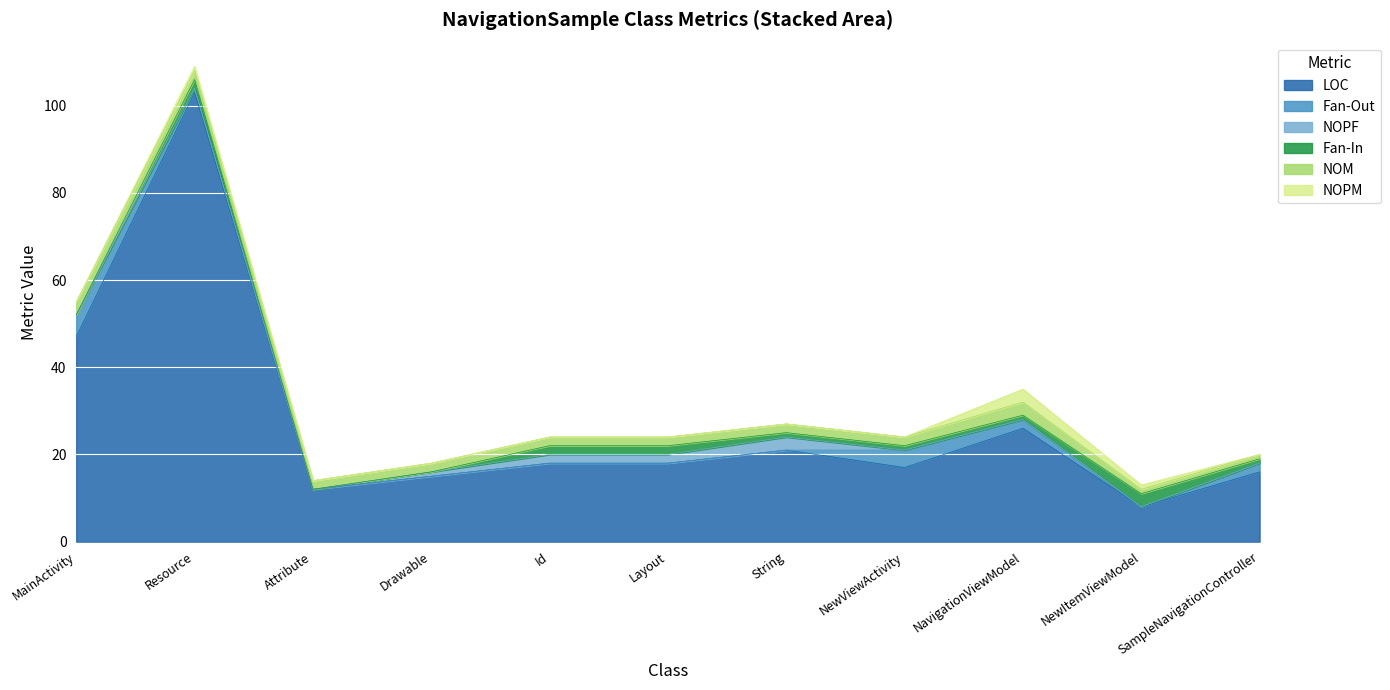

Reading left to right, what are all the values shown in this chart?

LOC: MainActivity=47	Resource=103	Attribute=12	Drawable=15	Id=18	Layout=18	String=21	NewViewActivity=17	NavigationViewModel=26	NewItemViewModel=8	SampleNavigationController=16
Fan-Out: MainActivity=5	Resource=1	Attribute=0	Drawable=0	Id=0	Layout=0	String=0	NewViewActivity=4	NavigationViewModel=2	NewItemViewModel=0	SampleNavigationController=2
NOPF: MainActivity=0	Resource=0	Attribute=0	Drawable=1	Id=2	Layout=2	String=3	NewViewActivity=0	NavigationViewModel=0	NewItemViewModel=0	SampleNavigationController=0
Fan-In: MainActivity=0	Resource=2	Attribute=0	Drawable=0	Id=2	Layout=2	String=1	NewViewActivity=1	NavigationViewModel=1	NewItemViewModel=3	SampleNavigationController=1
NOM: MainActivity=3	Resource=2	Attribute=2	Drawable=2	Id=2	Layout=2	String=2	NewViewActivity=2	NavigationViewModel=3	NewItemViewModel=1	SampleNavigationController=1
NOPM: MainActivity=0	Resource=1	Attribute=0	Drawable=0	Id=0	Layout=0	String=0	NewViewActivity=0	NavigationViewModel=3	NewItemViewModel=1	SampleNavigationController=0